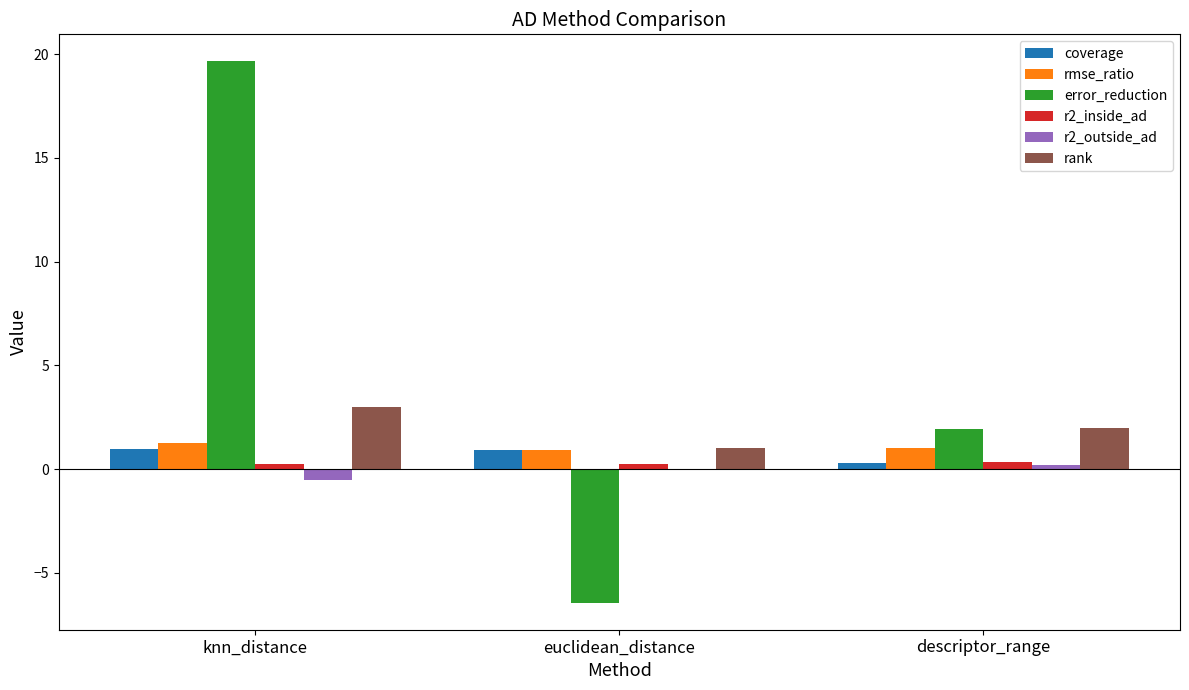

Which series has the largest total across all categories?

error_reduction